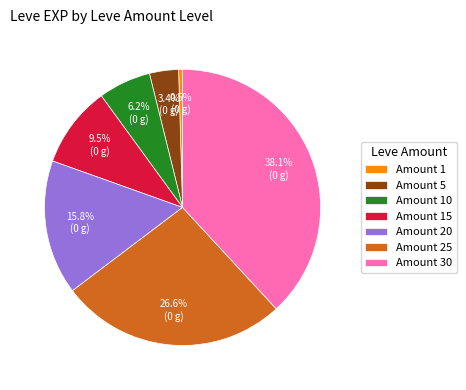

Count the number of slices in the pie.

7